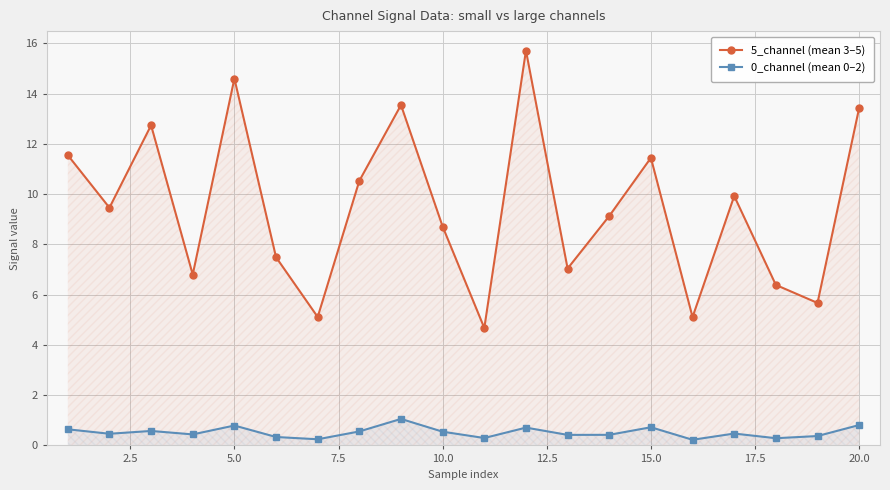

The value of 0_channel (mean 0–2) at 20.0 is 0.8. True or false?

True